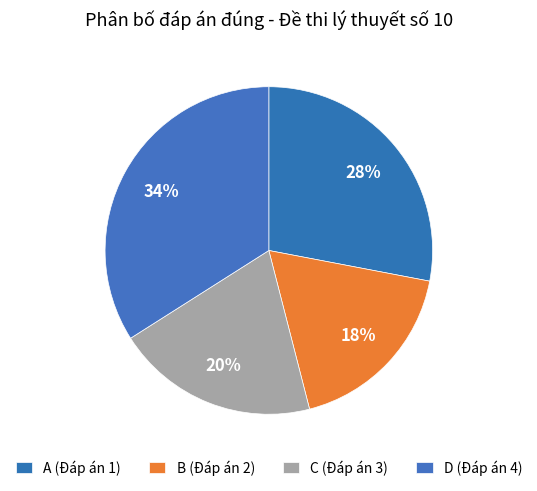

To the nearest percent, what is the combined percentage of C (Đáp án 3) and B (Đáp án 2)?

38%